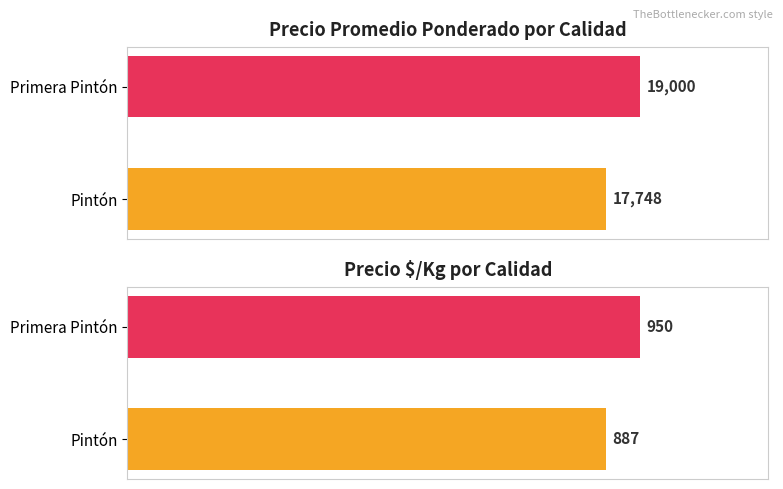

What value does the data have at Primera Pintón?

19000.0